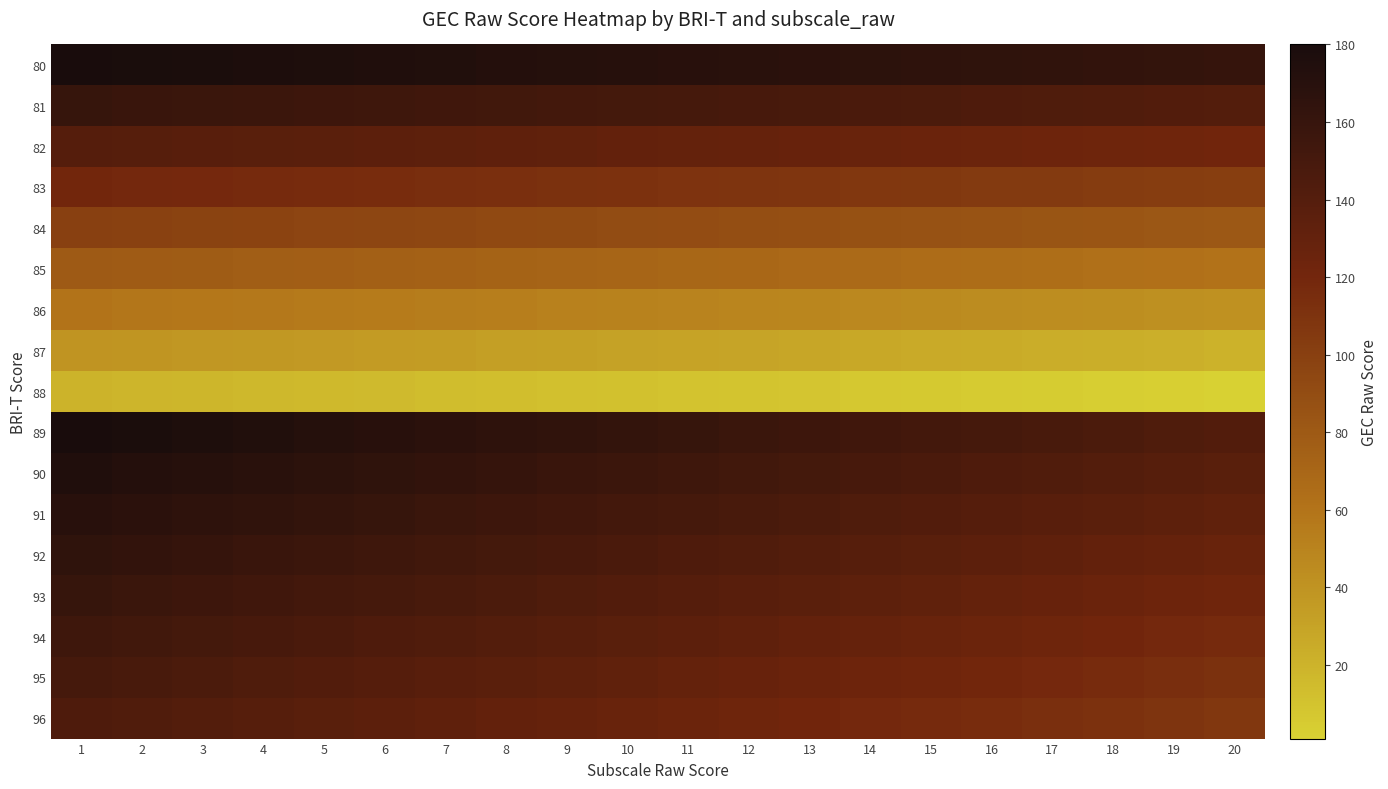

How many distinct data groups are displayed?

17